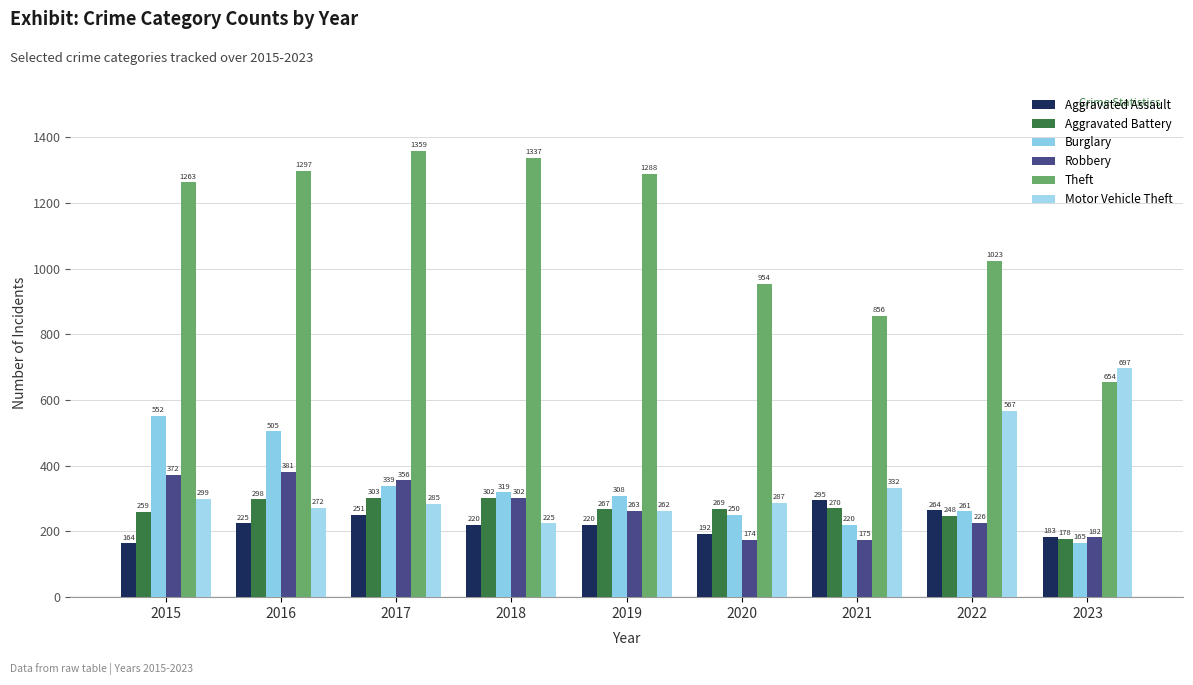

How many values in the Theft series are below 1263?

4